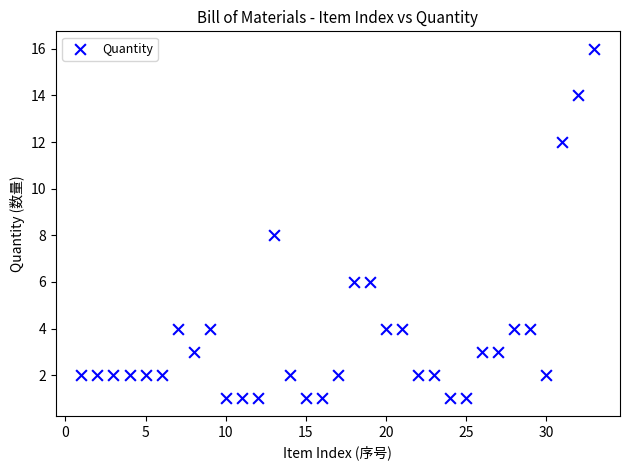

What is the range of X values (max minus min)?

32